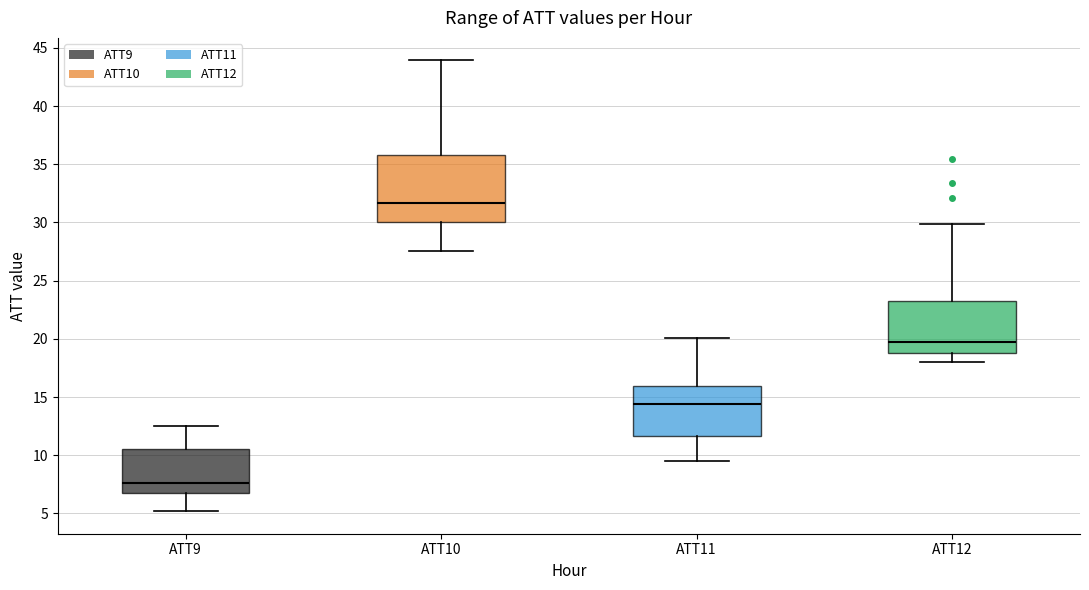

Which box's median line is the highest?

ATT10